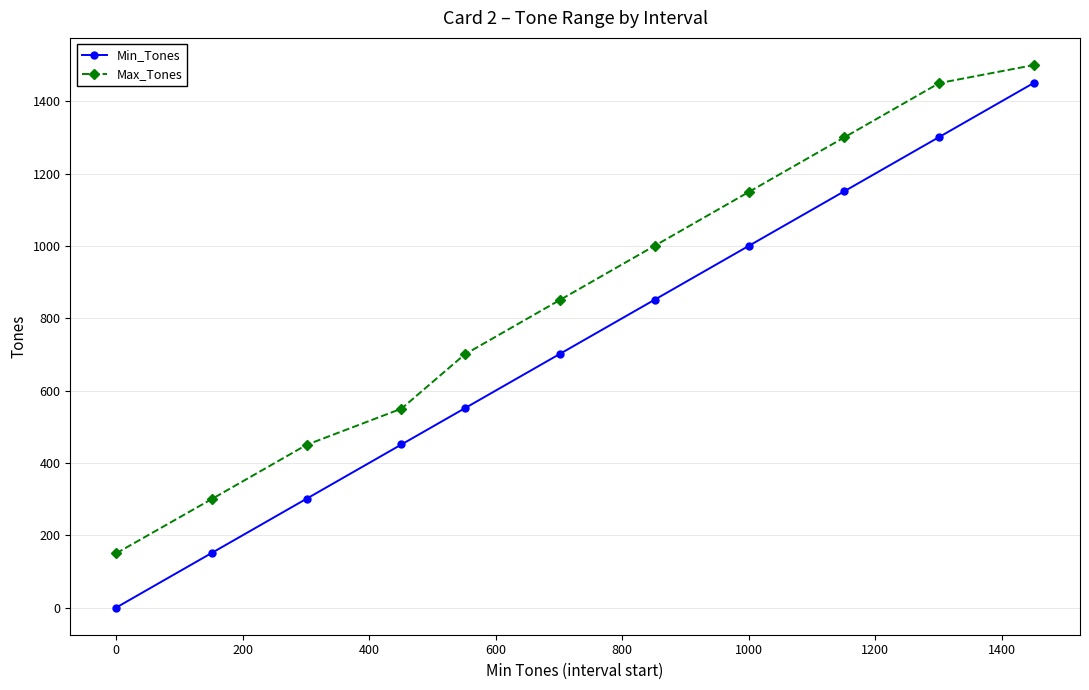

What is the value of the Min_Tones point at the 9th from the left?

1151